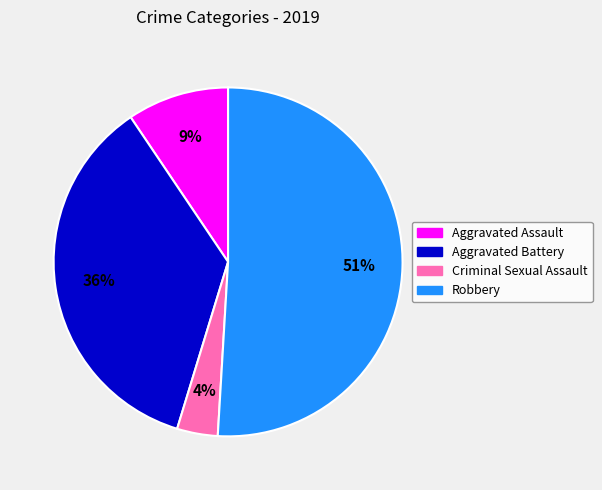

What is the largest slice in the pie chart?

Robbery